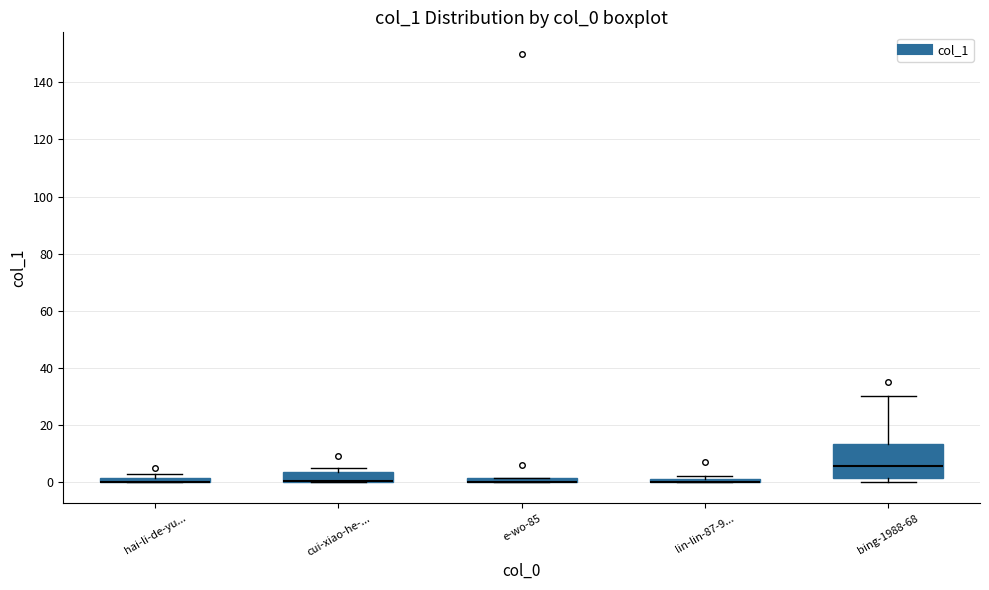

Comparing the boxes themselves (not the whiskers), which one is the tallest?

bing-1988-68